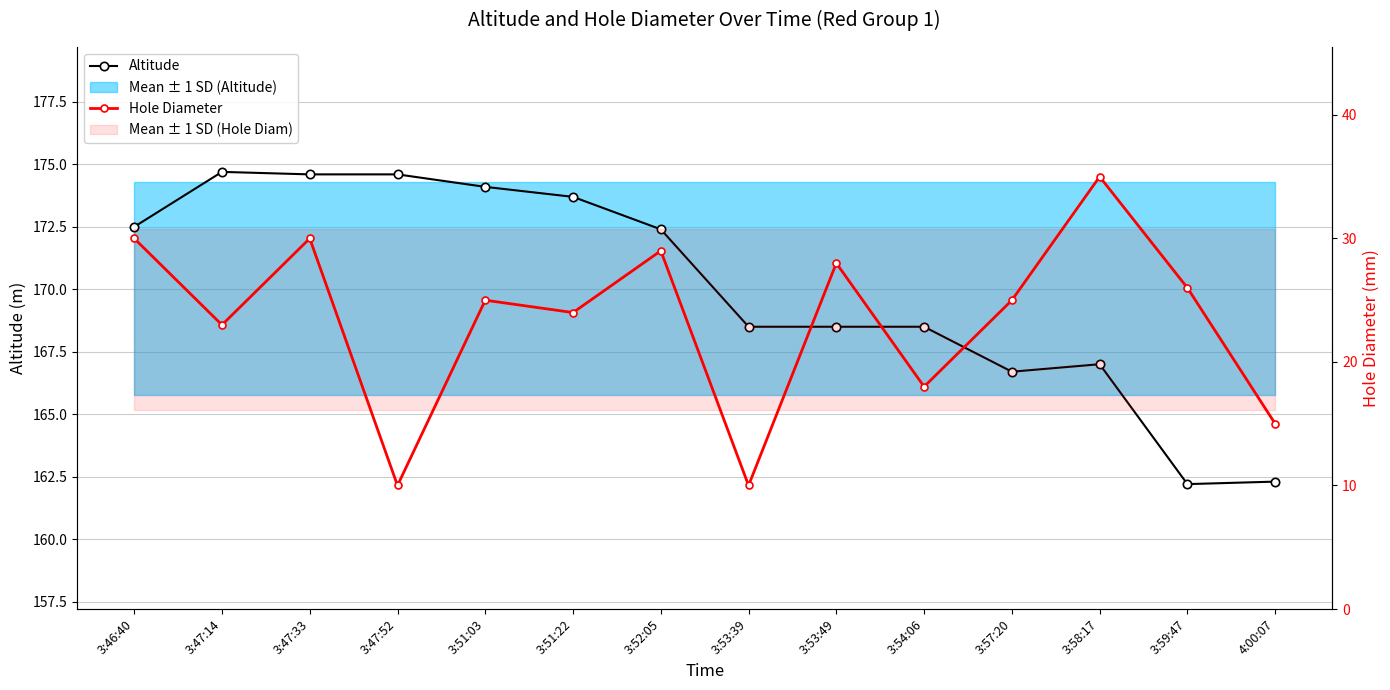

Reading left to right, list all the values displayed in this chart.

Altitude: 3:46:40=172.5	3:47:14=174.7	3:47:33=174.6	3:47:52=174.6	3:51:03=174.1	3:51:22=173.7	3:52:05=172.4	3:53:39=168.5	3:53:49=168.5	3:54:06=168.5	3:57:20=166.7	3:58:17=167.0	3:59:47=162.2	4:00:07=162.3
Hole Diameter: 3:46:40=30.0	3:47:14=23.0	3:47:33=30.0	3:47:52=10.0	3:51:03=25.0	3:51:22=24.0	3:52:05=29.0	3:53:39=10.0	3:53:49=28.0	3:54:06=18.0	3:57:20=25.0	3:58:17=35.0	3:59:47=26.0	4:00:07=15.0